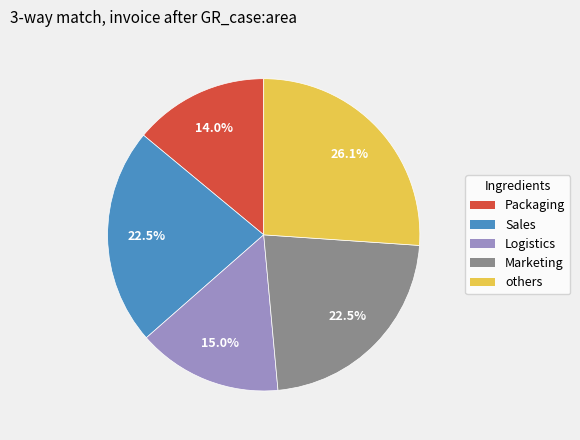

Does any single category account for the majority?

No